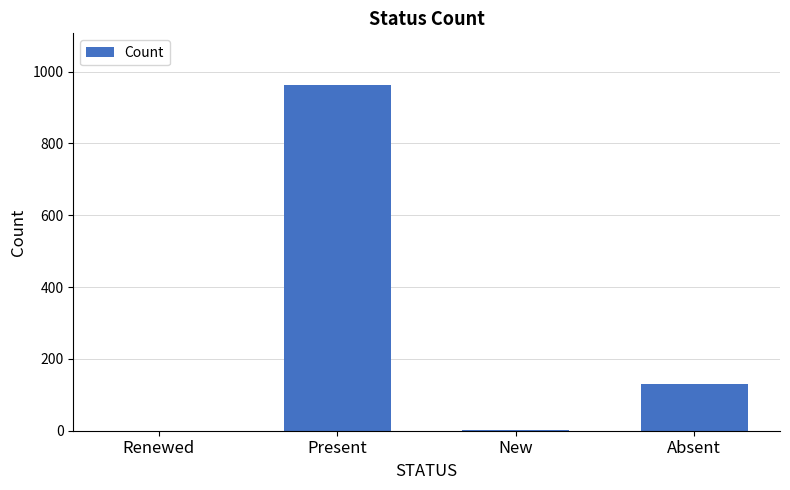

Which label corresponds to the largest value in the chart?

Present